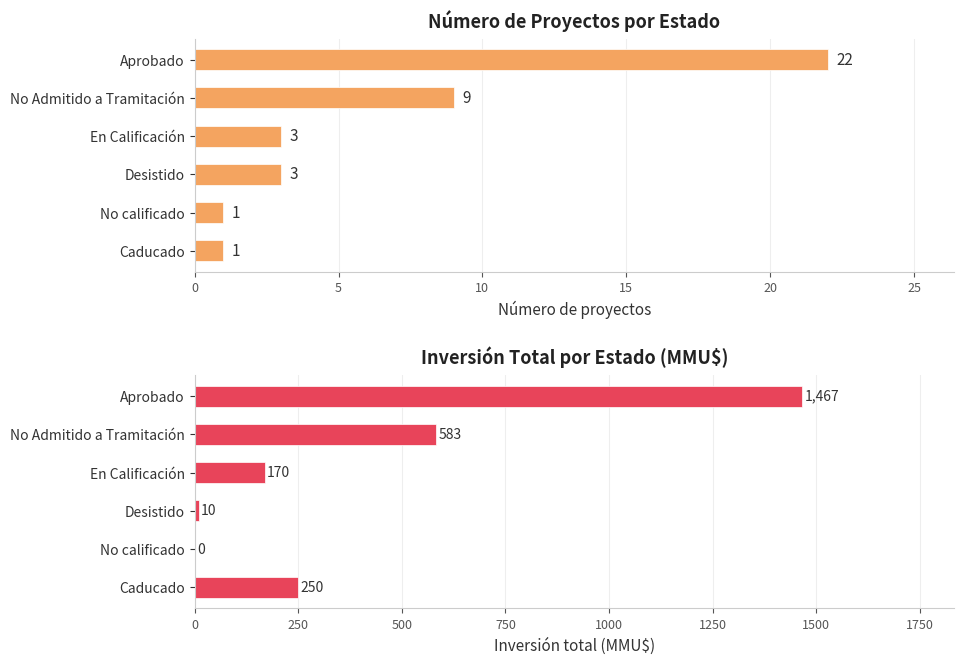

Rank the series by their average value, from highest to lowest.

Inversión (MMU$), Número de proyectos